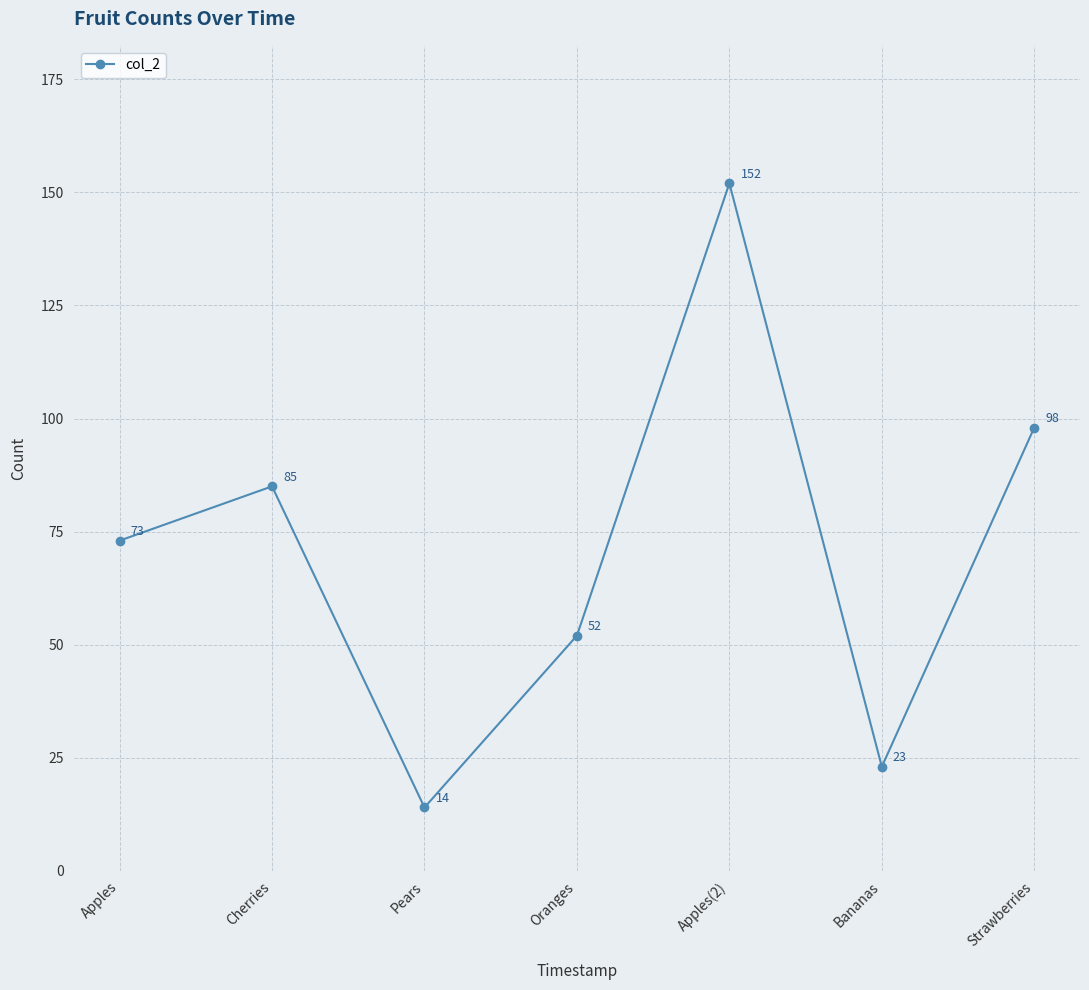

Does the chart display data point markers on the line(s)?

Yes